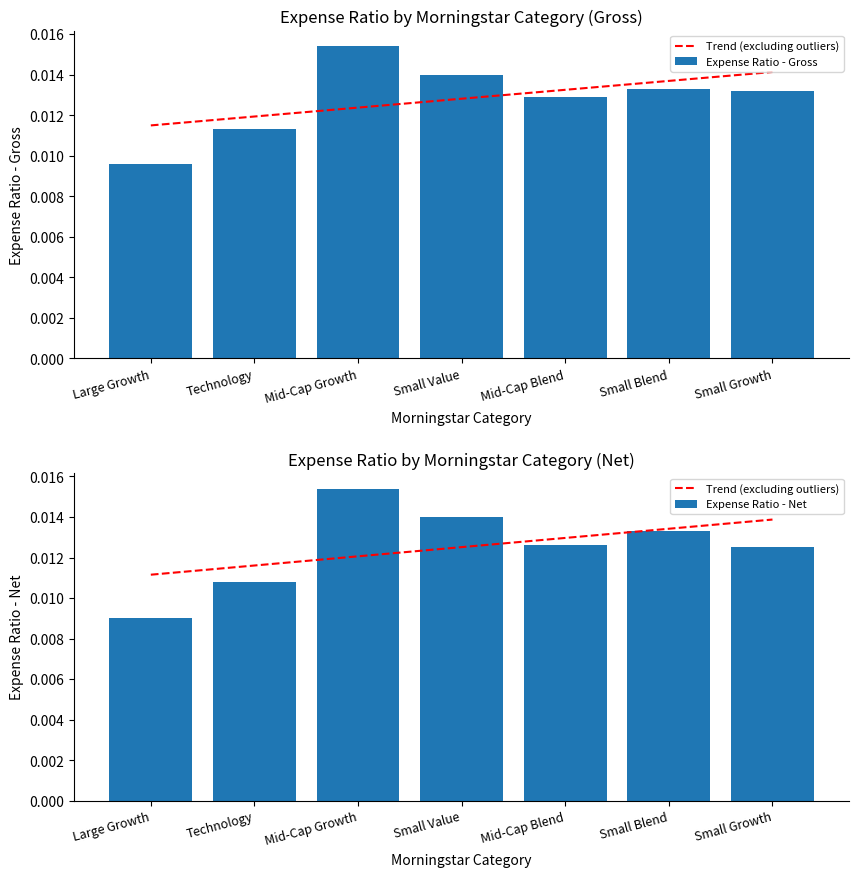

How many bars are there in each group?

2